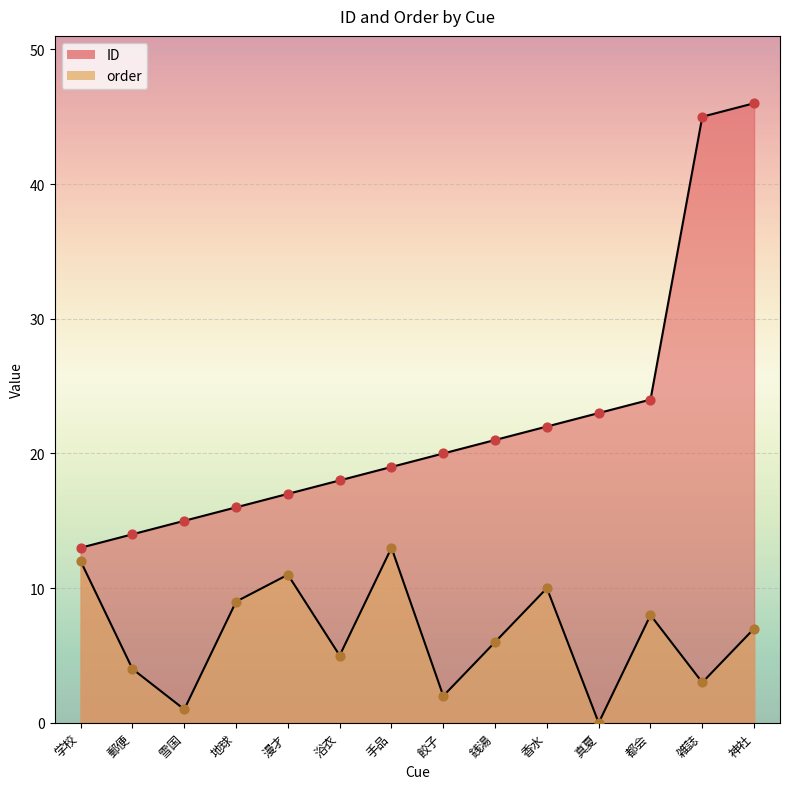

At which category is the sum across all series the highest?

神社